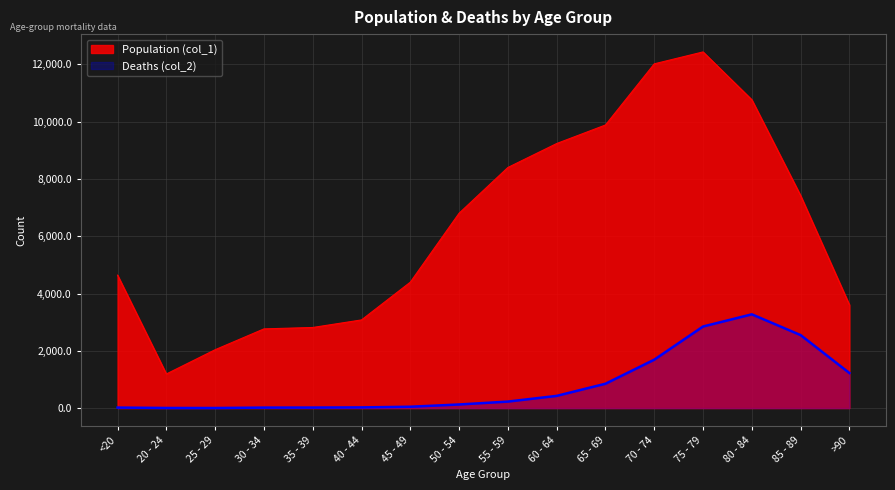

True or false: Deaths (col_2) and Population (col_1) intersect in this chart.

False